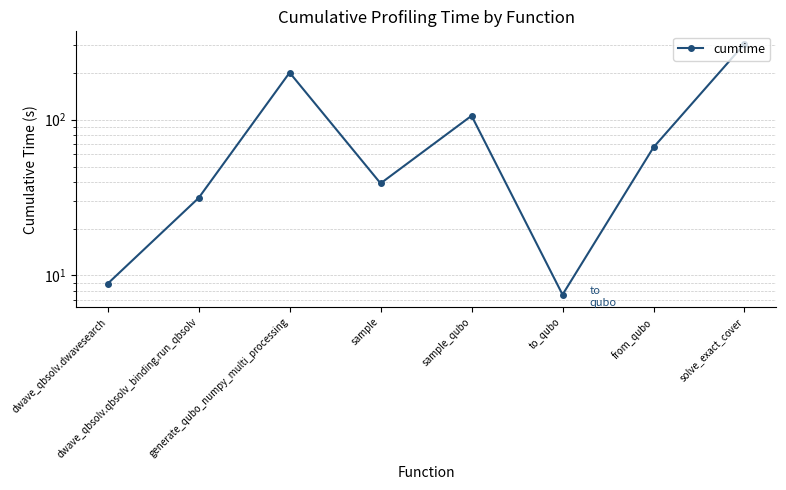

Approximately how many times larger is the value at sample compared to dwave_qbsolv.dwavesearch?

4.4